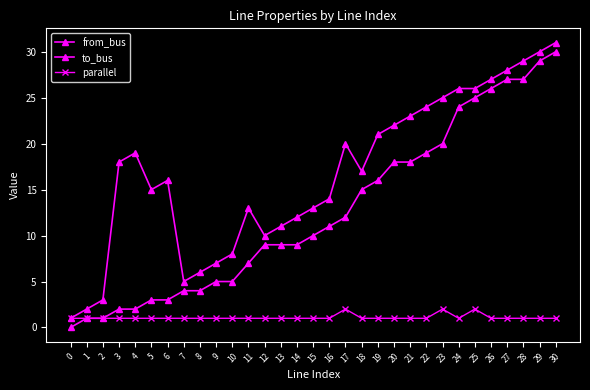

Reading left to right, extract all data points from this chart.

from_bus: 0=0	1=1	2=1	3=2	4=2	5=3	6=3	7=4	8=4	9=5	10=5	11=7	12=9	13=9	14=9	15=10	16=11	17=12	18=15	19=16	20=18	21=18	22=19	23=20	24=24	25=25	26=26	27=27	28=27	29=29	30=30
to_bus: 0=1	1=2	2=3	3=18	4=19	5=15	6=16	7=5	8=6	9=7	10=8	11=13	12=10	13=11	14=12	15=13	16=14	17=20	18=17	19=21	20=22	21=23	22=24	23=25	24=26	25=26	26=27	27=28	28=29	29=30	30=31
parallel: 0=1	1=1	2=1	3=1	4=1	5=1	6=1	7=1	8=1	9=1	10=1	11=1	12=1	13=1	14=1	15=1	16=1	17=2	18=1	19=1	20=1	21=1	22=1	23=2	24=1	25=2	26=1	27=1	28=1	29=1	30=1